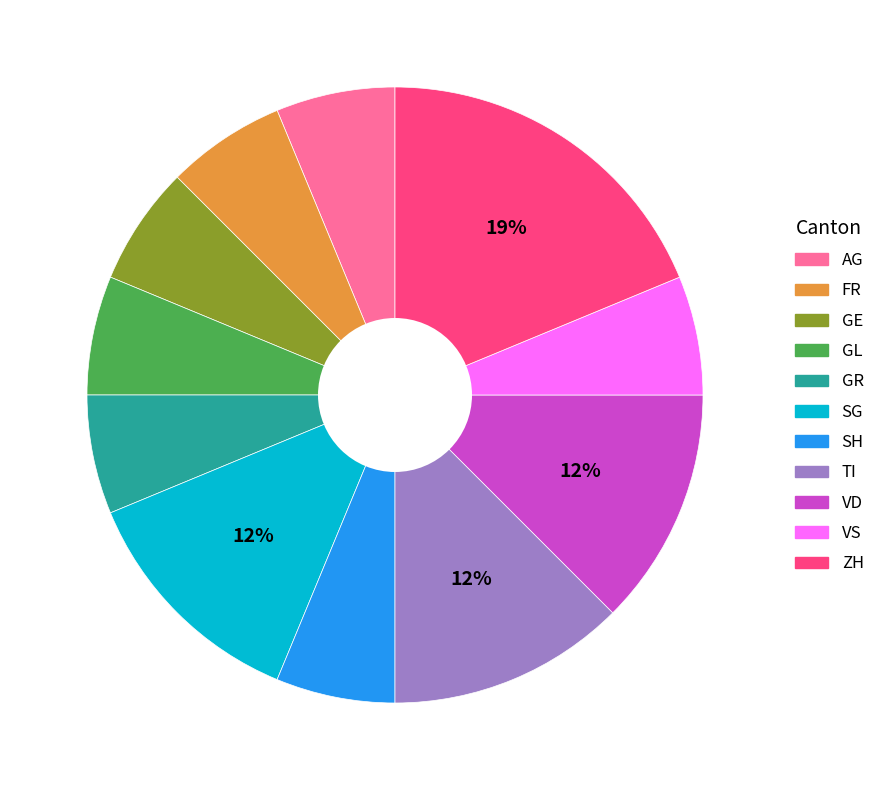

To the nearest percent, what is the average slice percentage?

9%